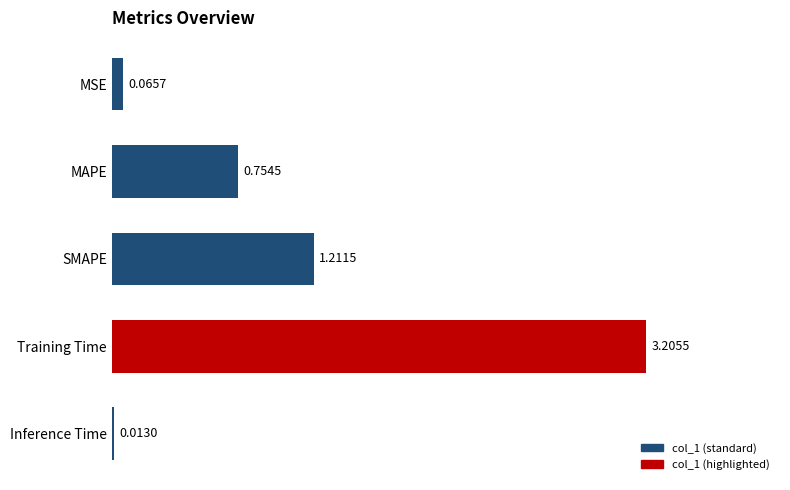

What is the average value?

1.1